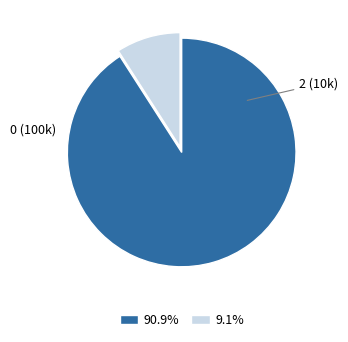

Is there any slice that represents more than half of the pie?

Yes